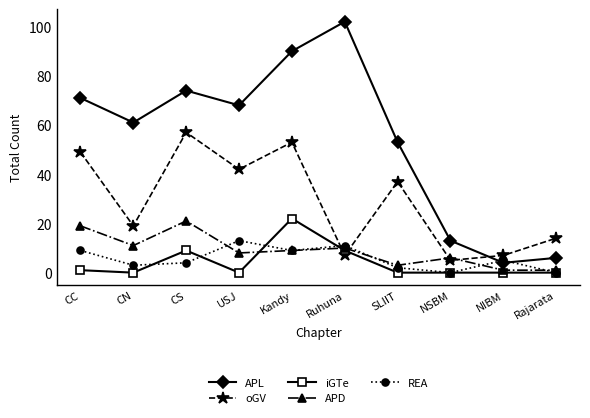

Which series has the largest range (max minus min)?

APL